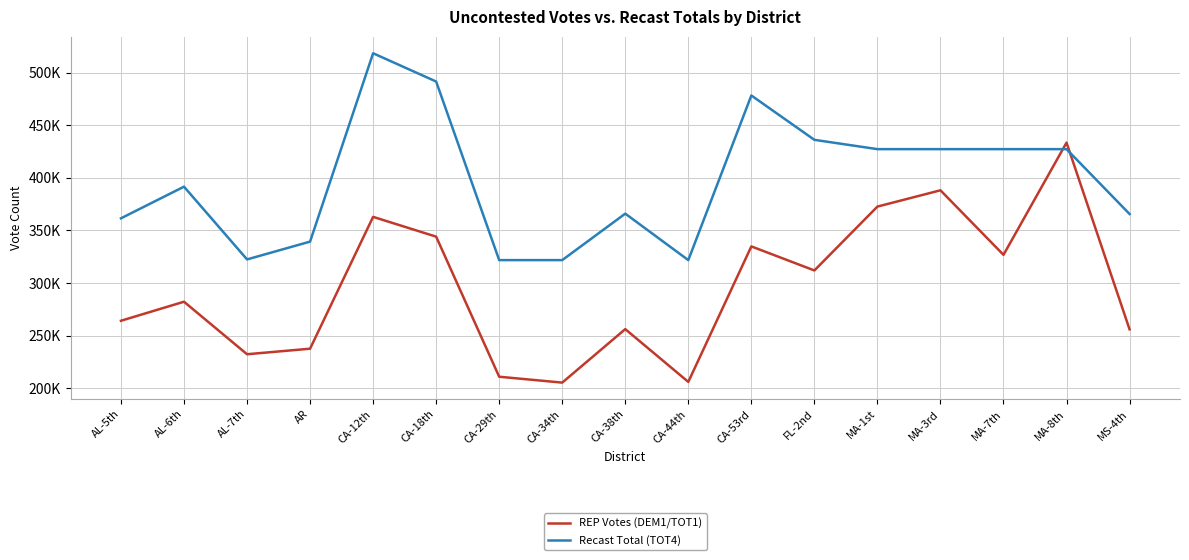

How many interior local valleys does the Recast Total (TOT4) series have?

2